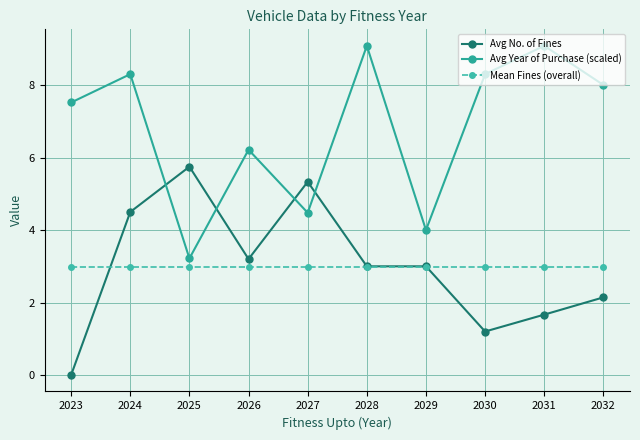

Where is Avg No. of Fines nearest to the value 2?

2032